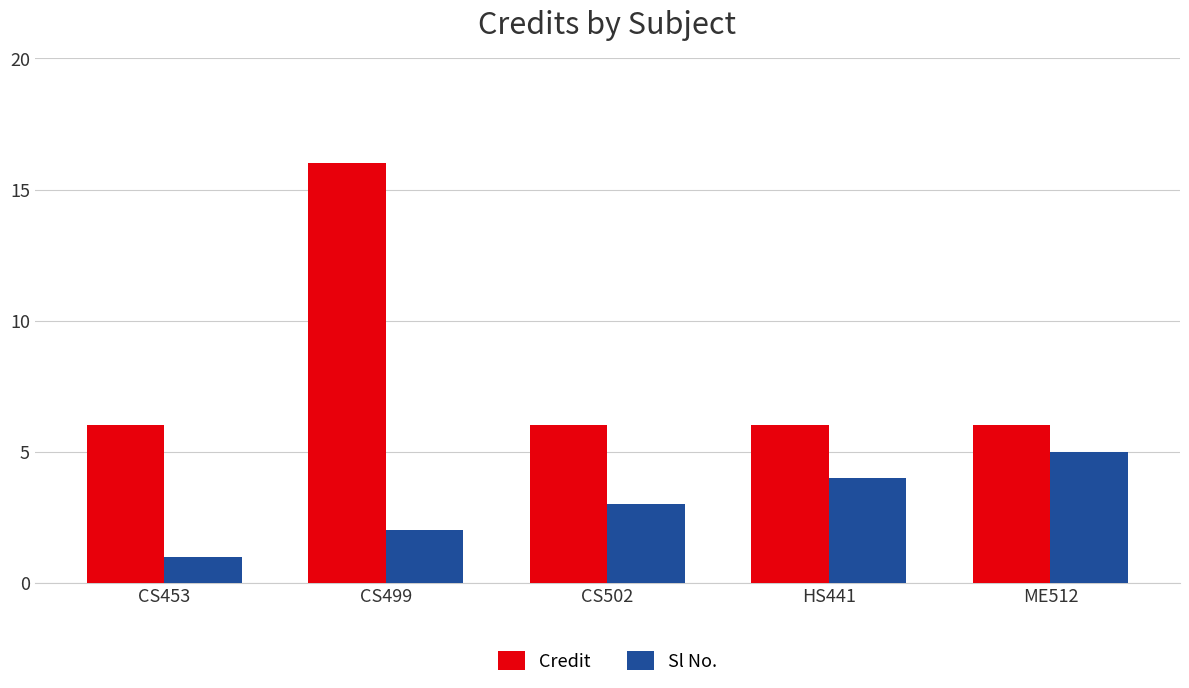

What is the highest value of the Sl No. series?

5